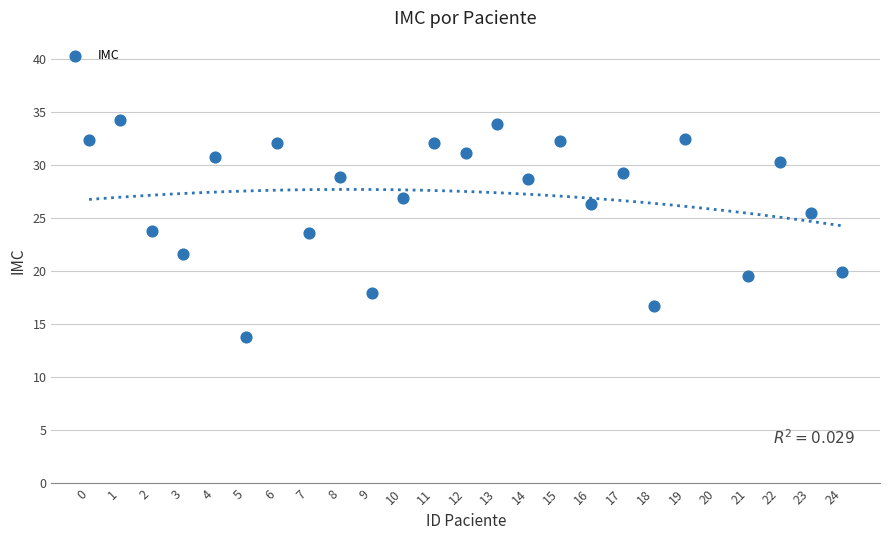

What is the range of X values (max minus min)?

24.0